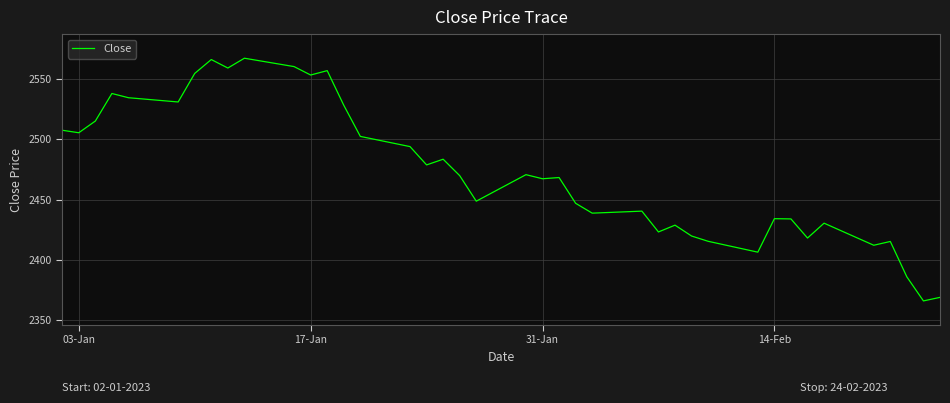

How many distinct data groups are displayed?

1